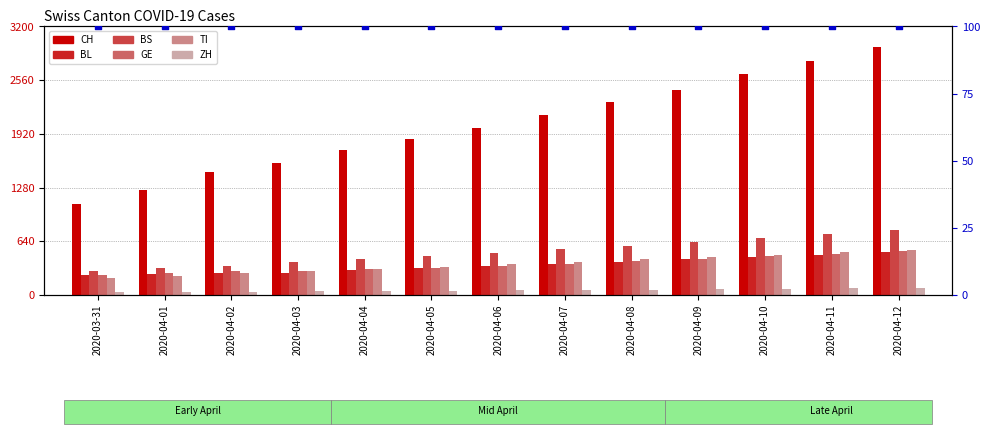

At which category is the sum across all series the highest?

2020-04-12